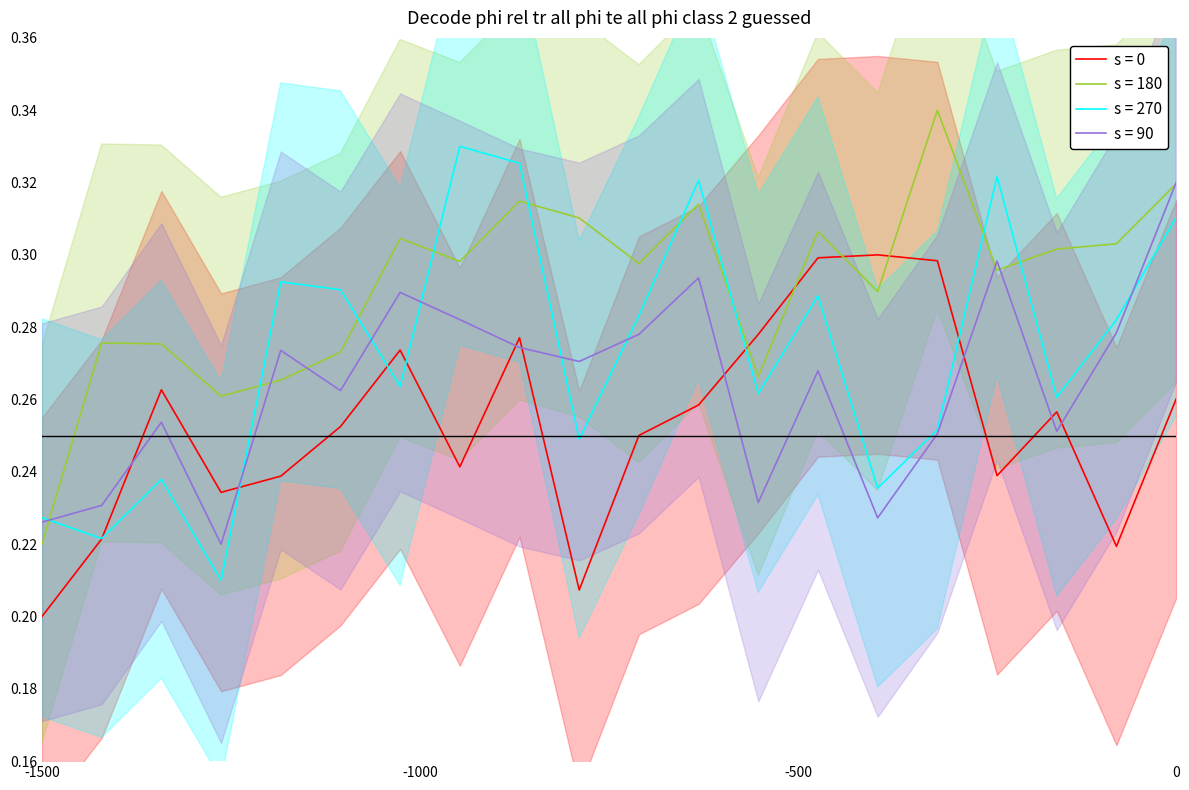

Count the number of categories in the chart.

20